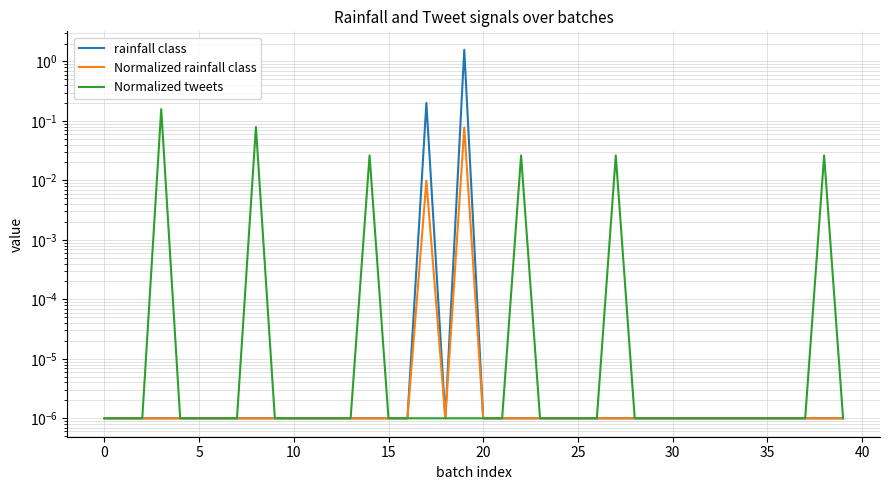

How many lines are shown in the chart?

3